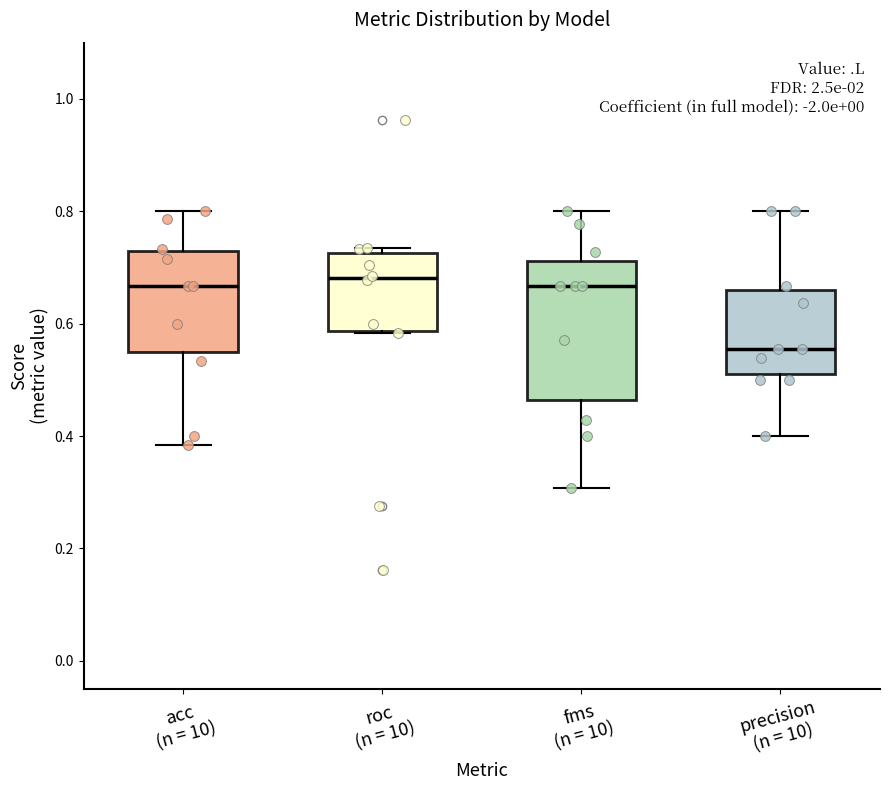

Comparing the boxes themselves (not the whiskers), which one is the tallest?

fms (n = 10)